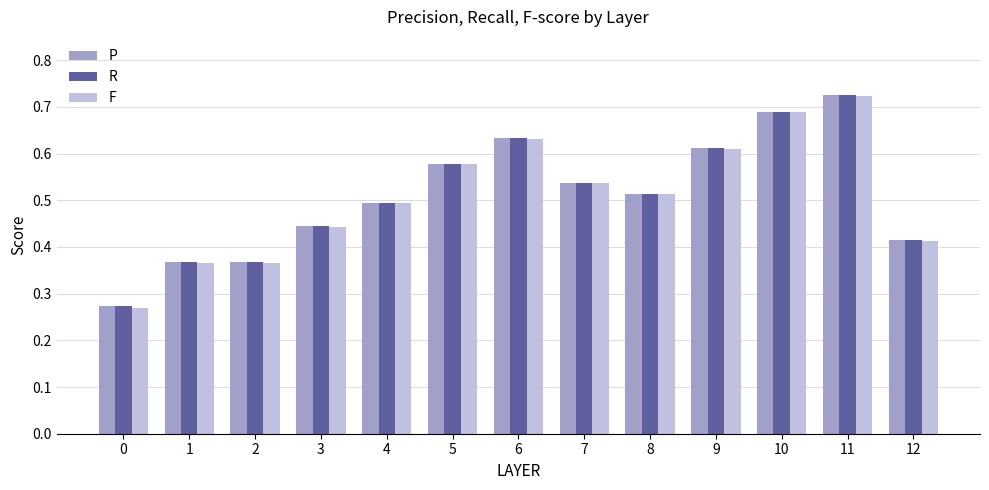

Is the value of F at 1 greater than the value of R at 3?

No